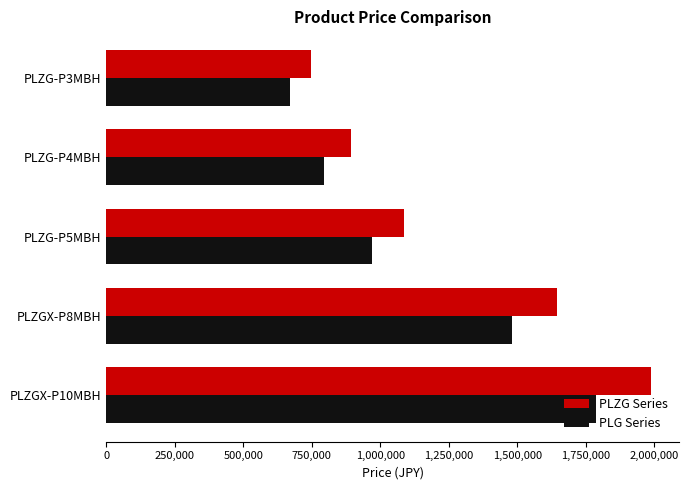

Which series has the largest range (max minus min)?

PLZG Series